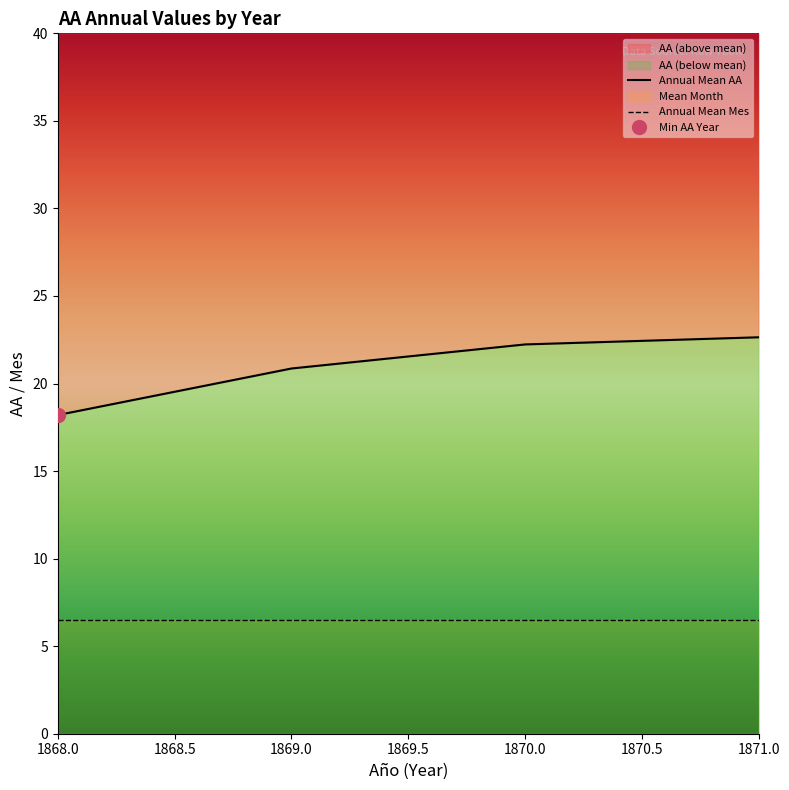

Rank the series by their maximum value, from lowest to highest.

Annual Mean Mes, Annual Mean AA